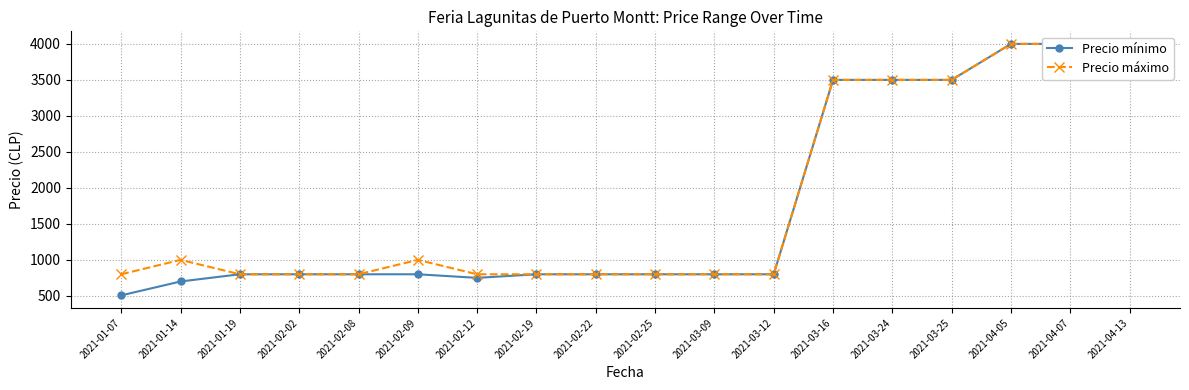

True or false: Precio máximo and Precio mínimo cross at least once.

False